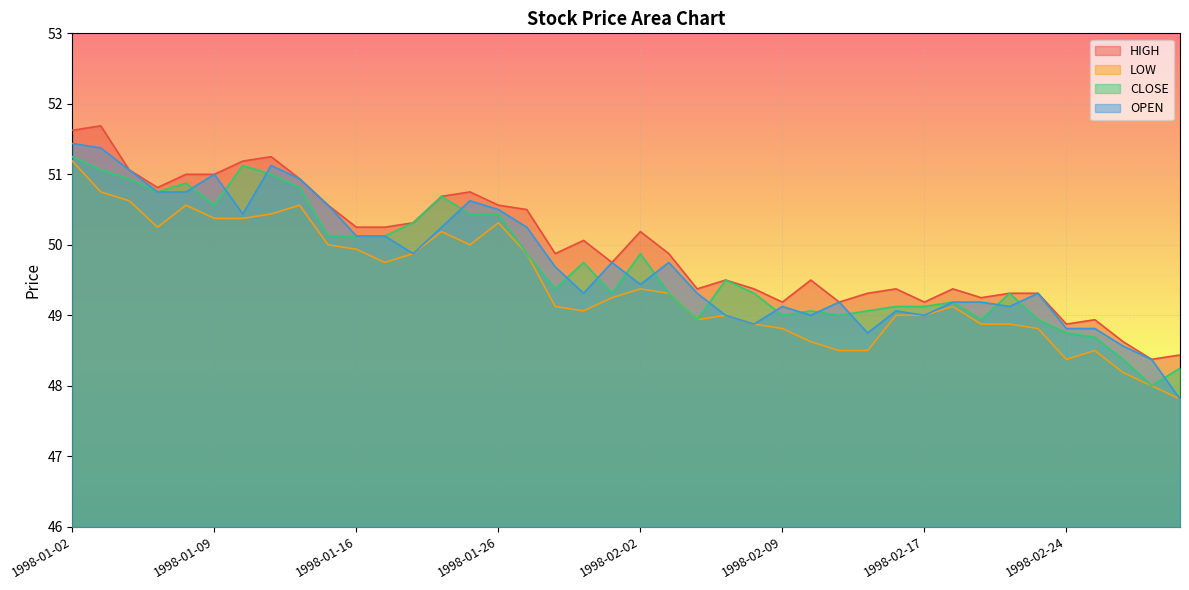

Count the number of data series in this chart.

4